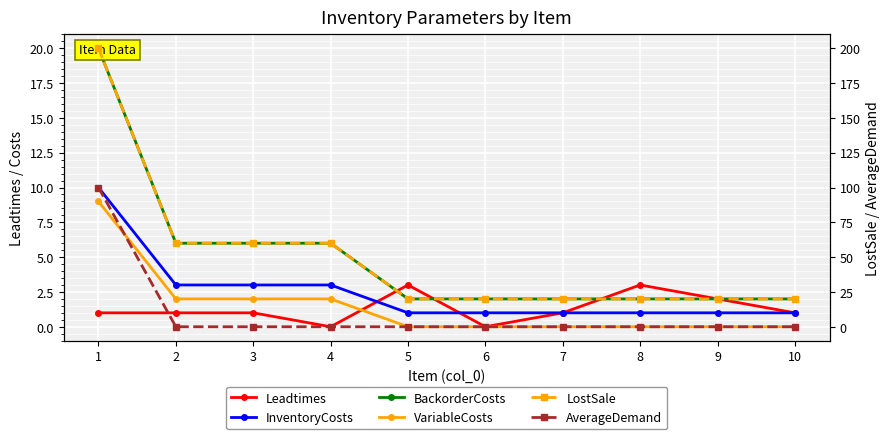

True or false: LostSale has a value of 281 at 1.

False